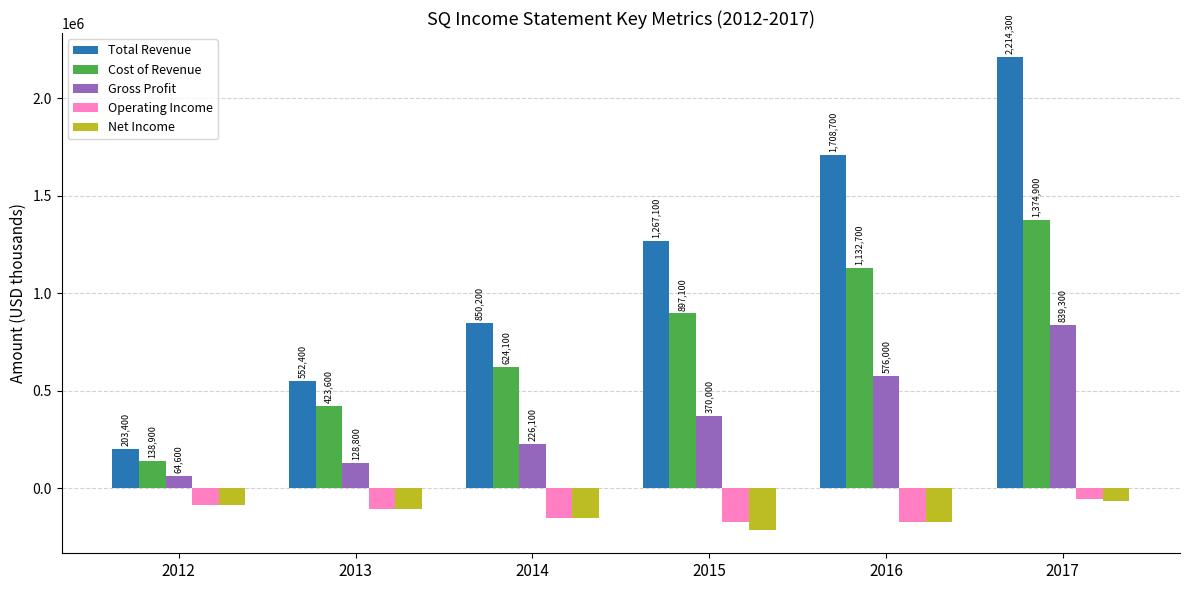

Between 2014 and 2015, which series saw the biggest shift?

Total Revenue